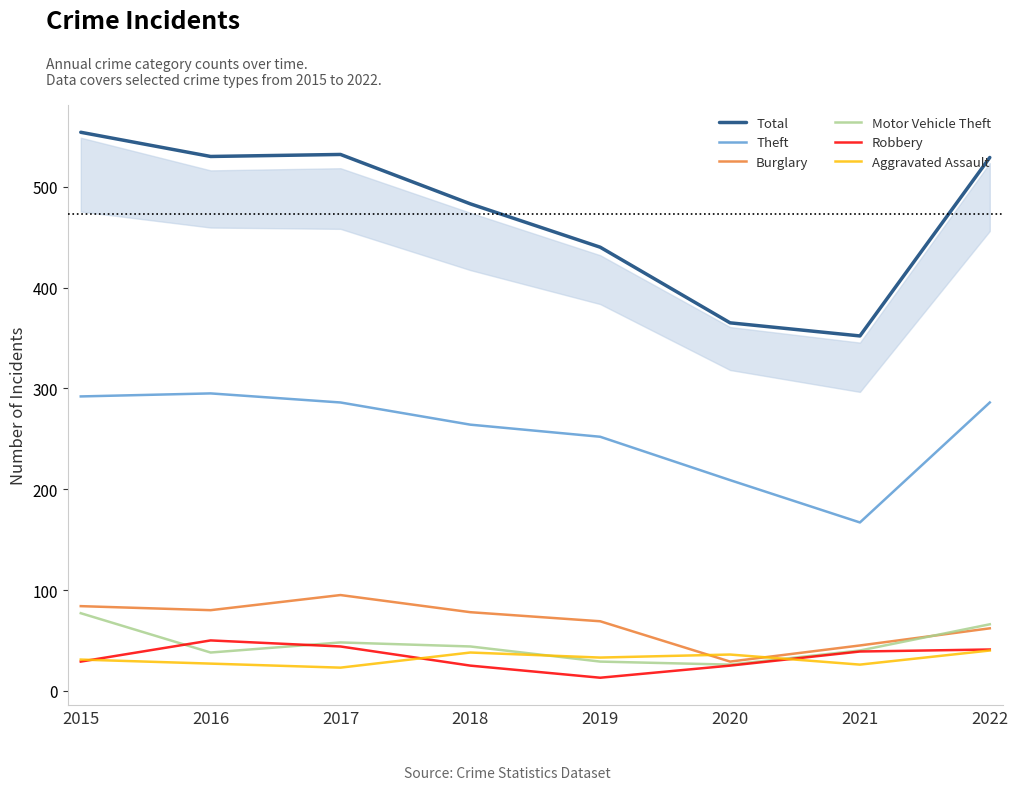

What is the difference between the highest and lowest values at 2022?

489